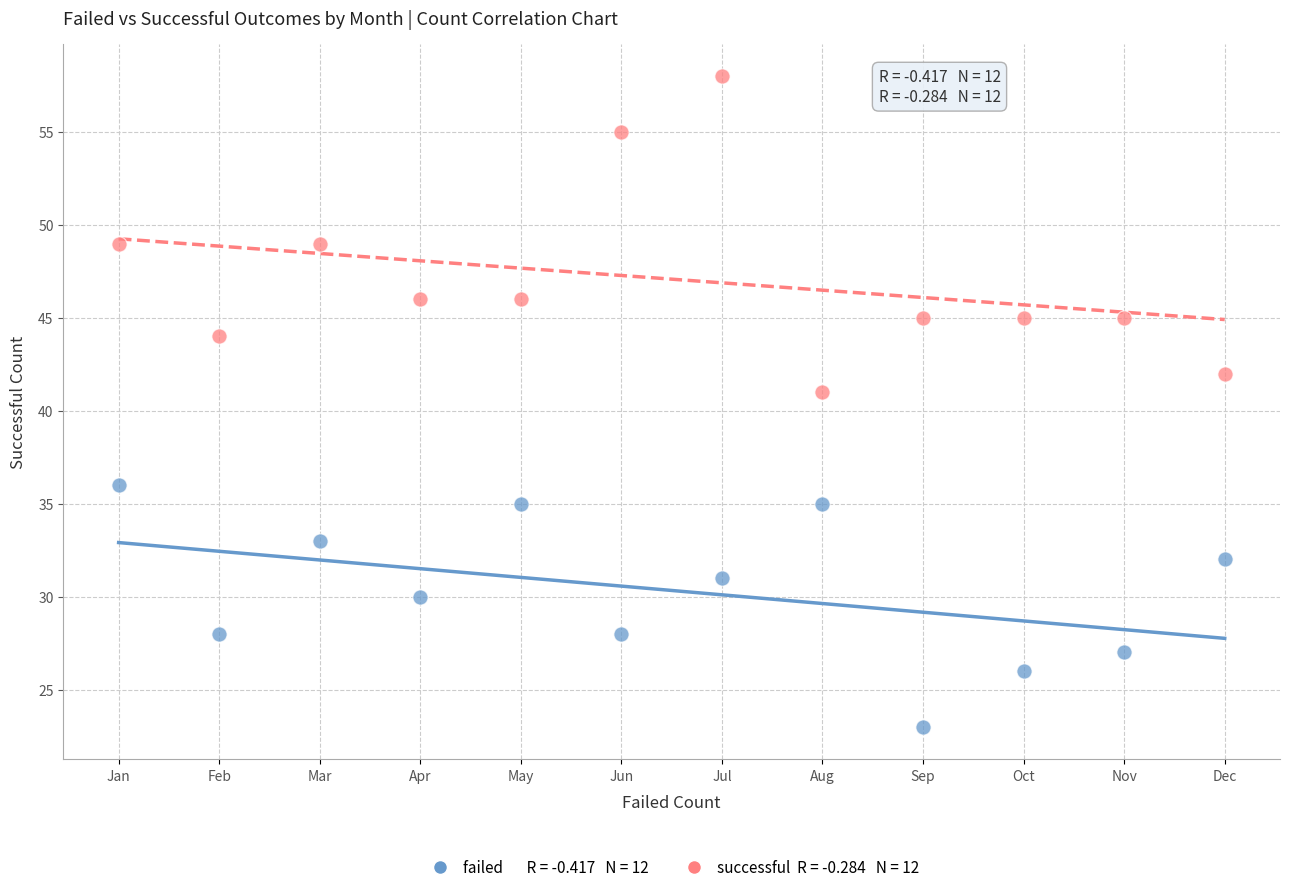

Across all data points, what is the range of Y values (max minus min)?

35